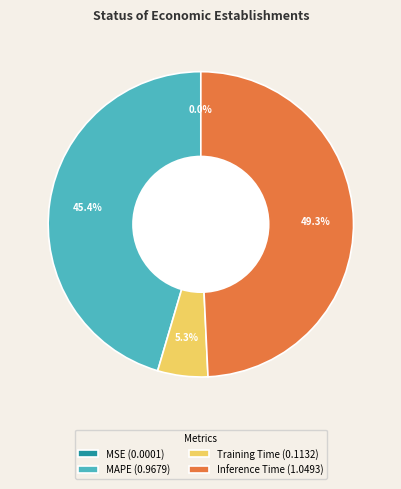

Does MAPE (0.9679) account for over 50% of the chart?

No